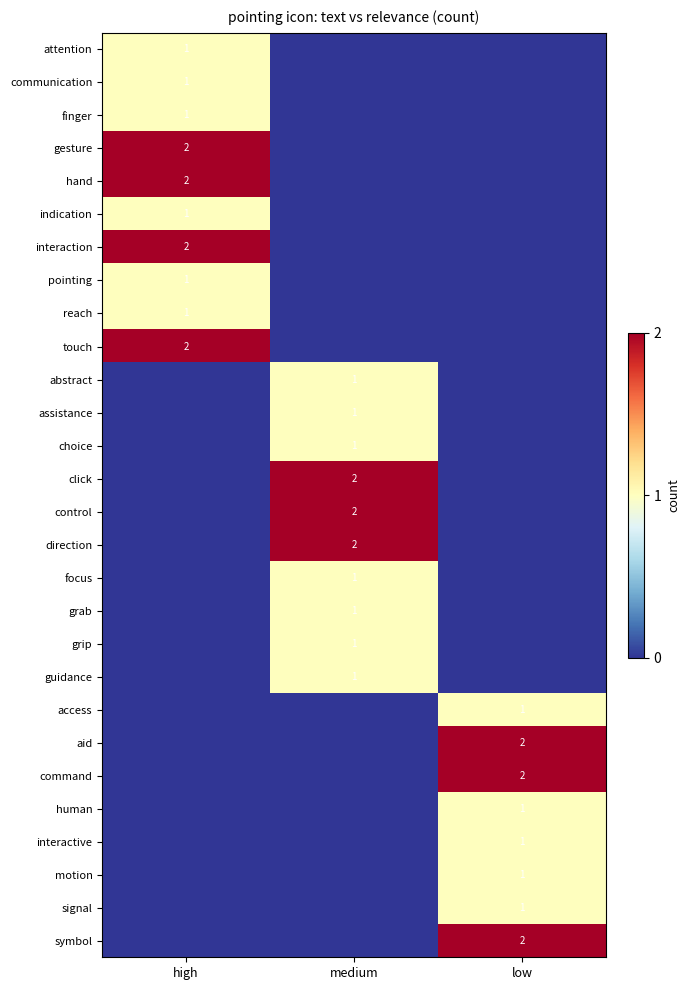

The command series shows 2 at low. True or false?

True